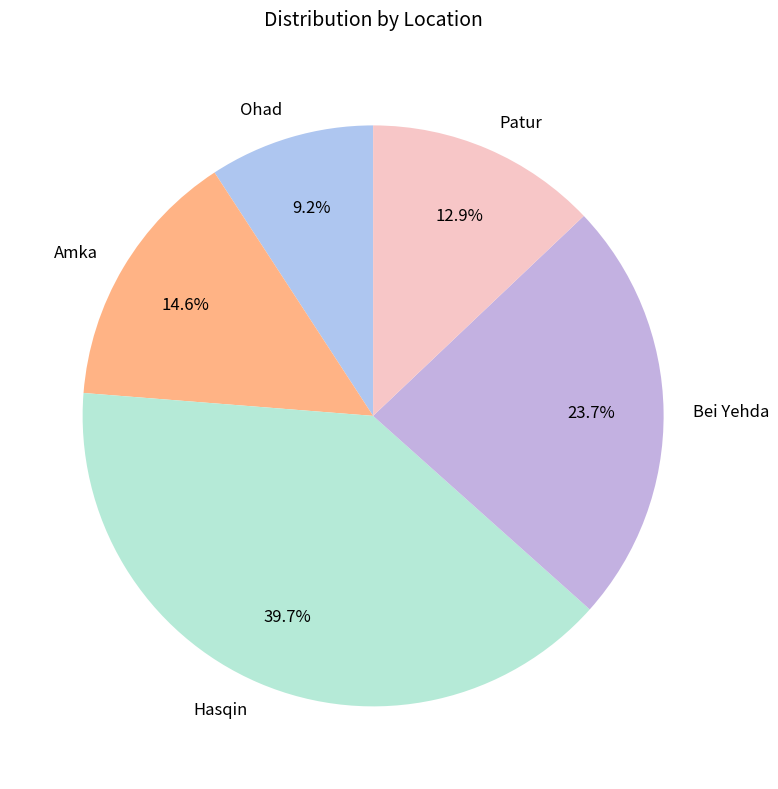

How many segments does this pie chart have?

5